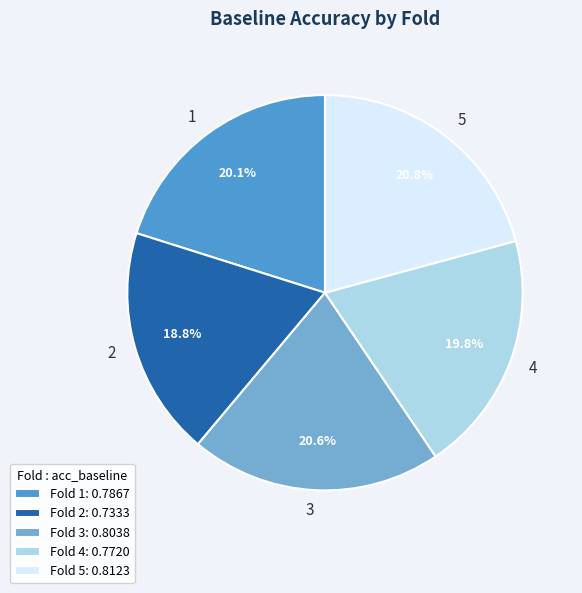

How many slices are in this pie chart?

5